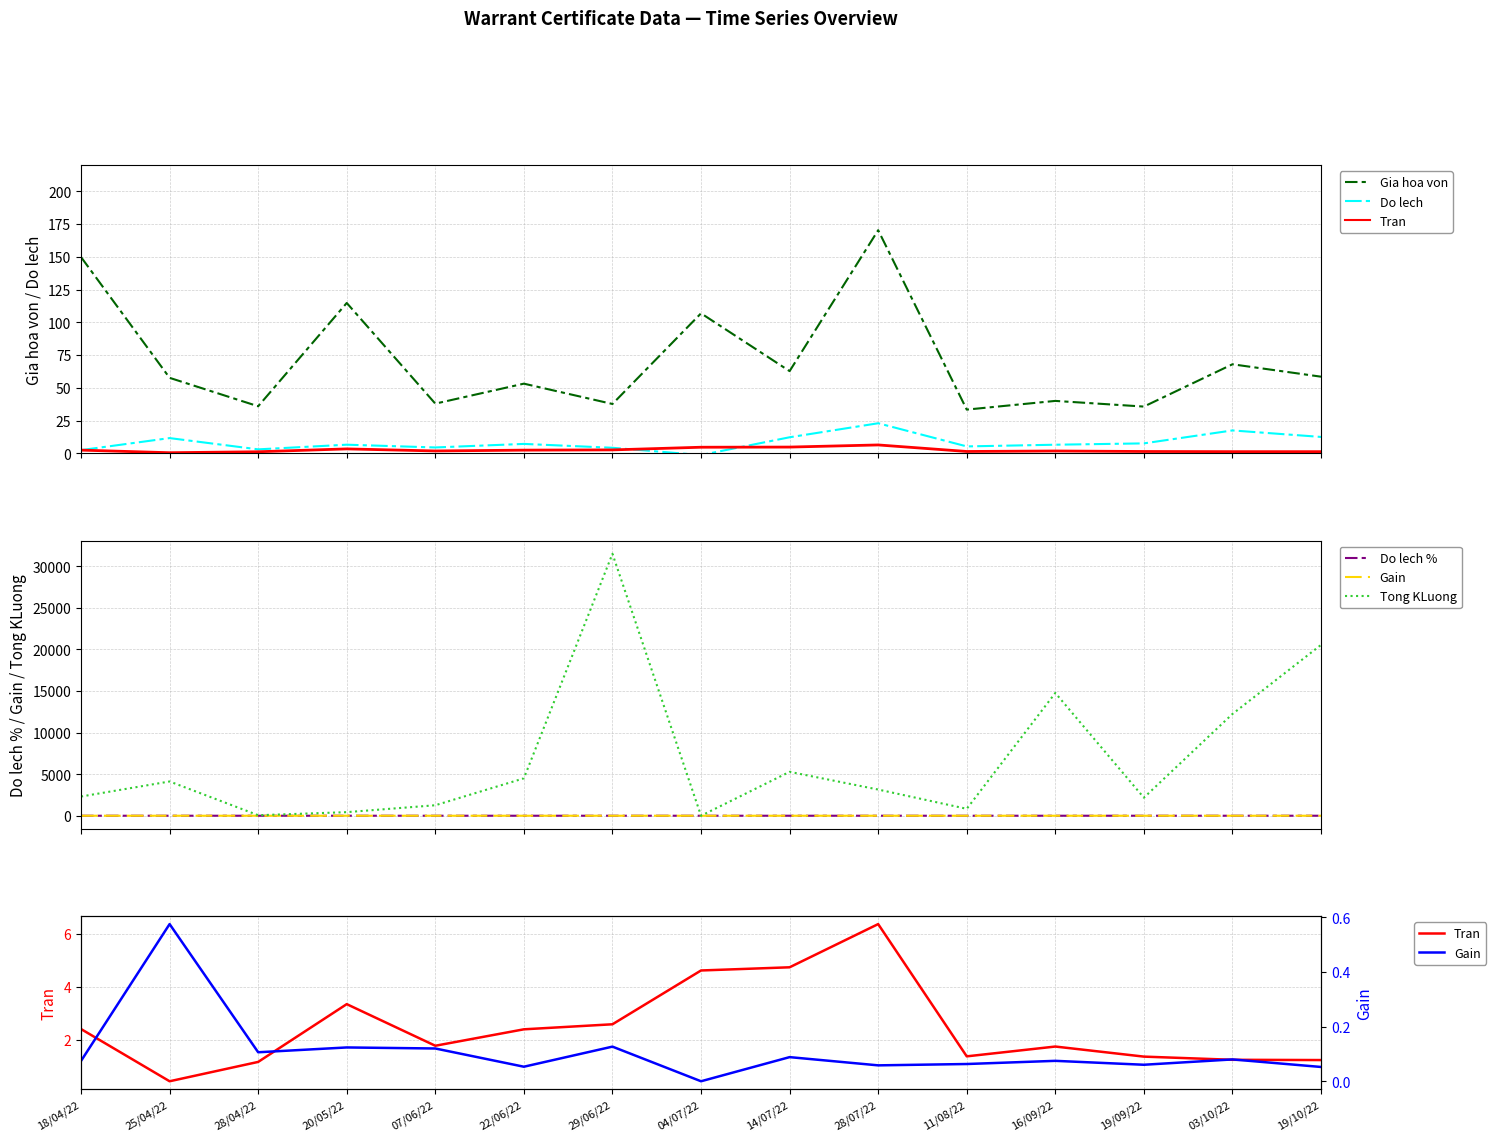

Between 20/05/22 and 28/07/22, which series saw the biggest shift?

Tong KLuong